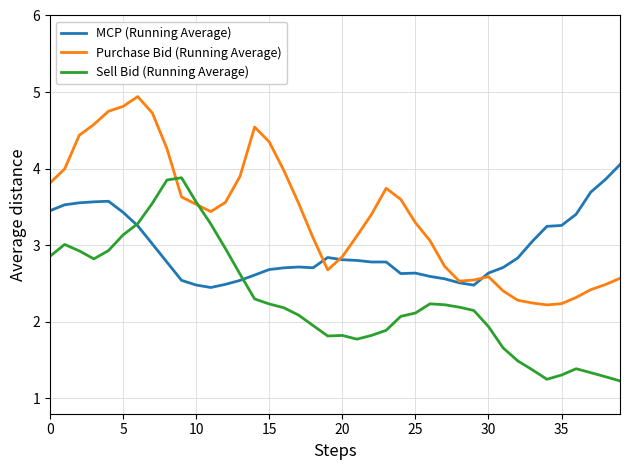

List the series in order of their overall mean, highest first.

Purchase Bid (Running Average), MCP (Running Average), Sell Bid (Running Average)